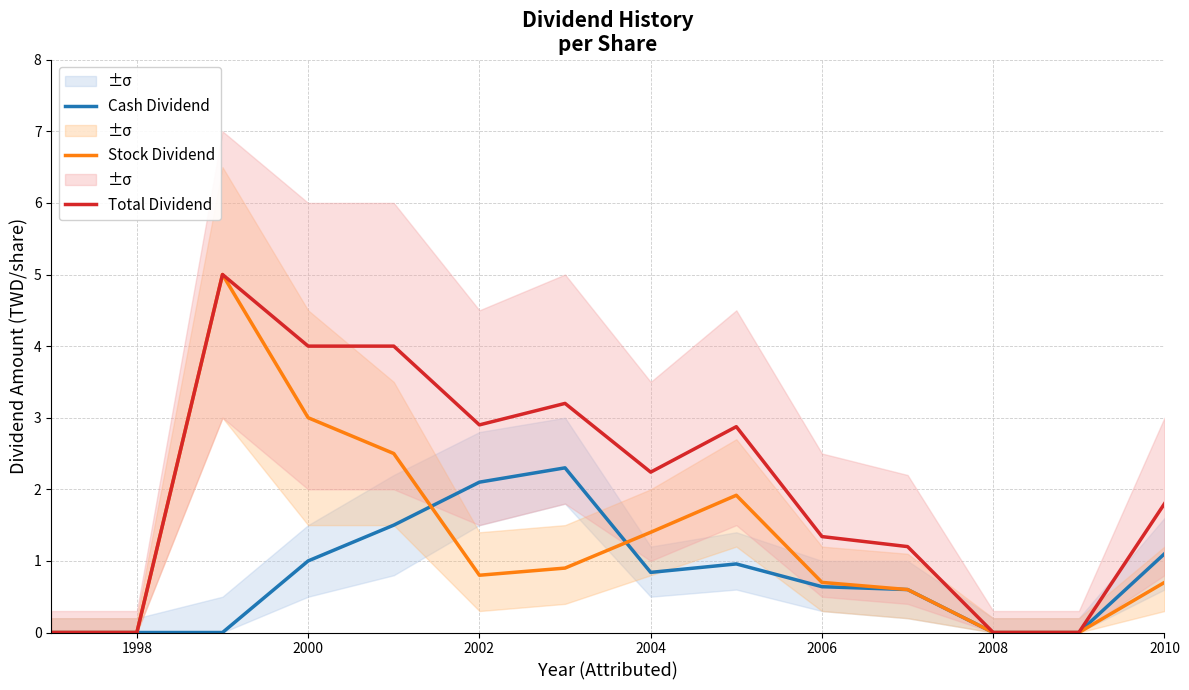

At how many categories does at least one series exceed 3?

4